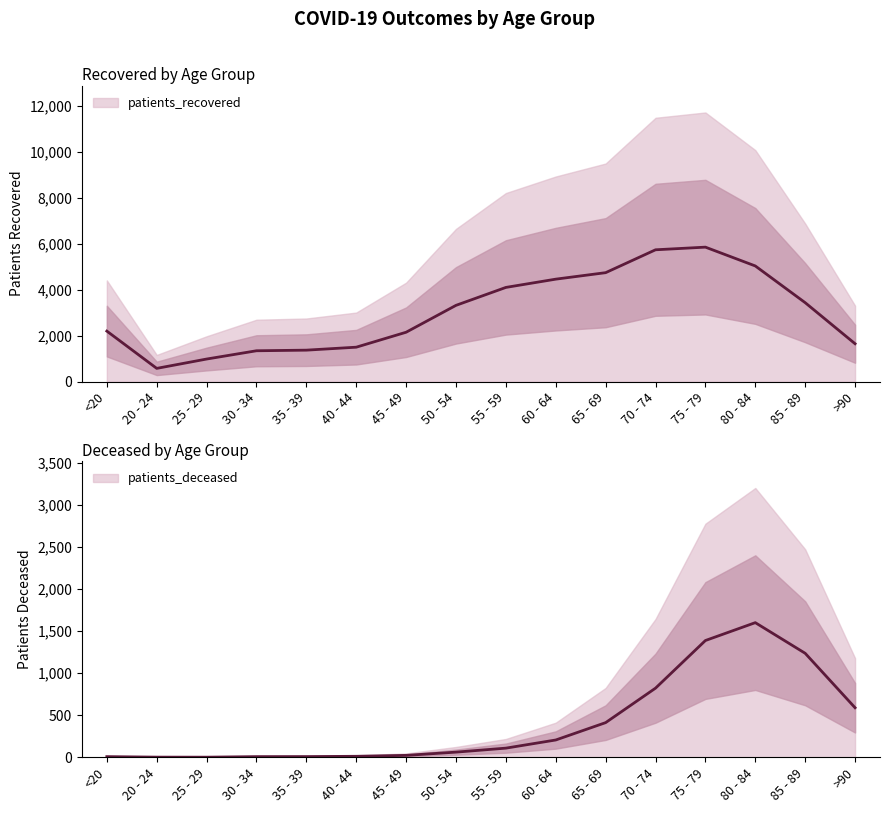

Reading left to right, transcribe all the data shown in this chart.

patients_deceased: 8.0	2.0	1.5	8.0	8.5	12.0	23.0	61.5	109.0	206.0	412.5	822.5	1389.0	1601.5	1237.0	589.5
patients_recovered: 2205.0	584.0	990.0	1350.0	1376.5	1505.5	2156.0	3325.5	4105.0	4464.5	4746.5	5741.5	5856.5	5038.5	3441.5	1656.0